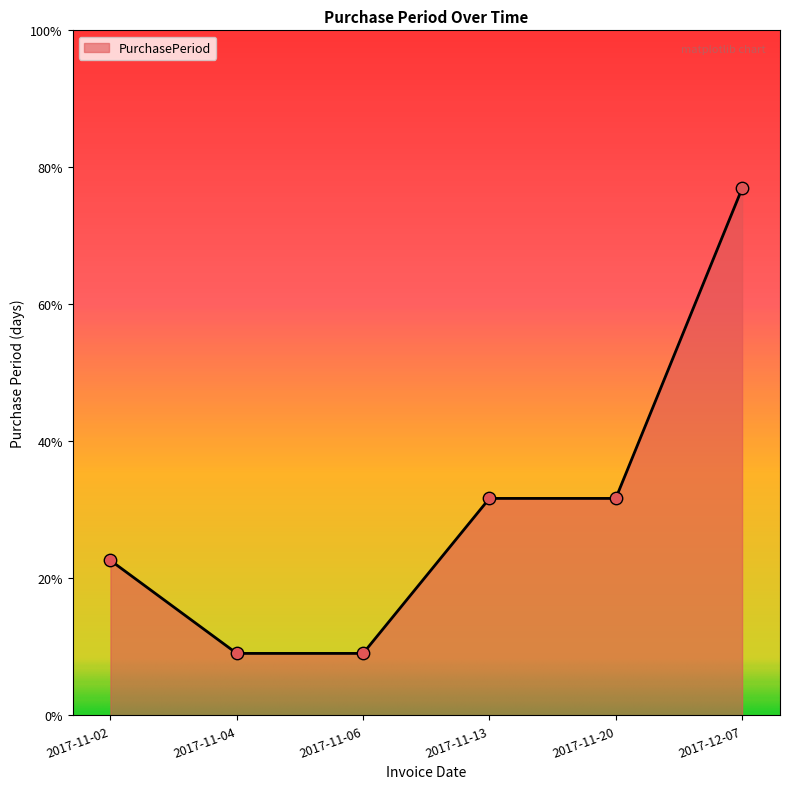

What is the ratio of the value at 2017-12-07 to the value at 2017-11-13?

2.4